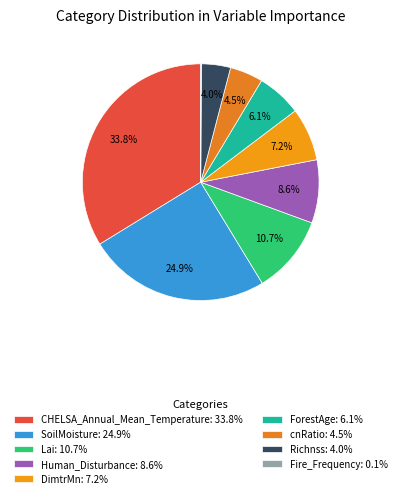

True or false: Fire_Frequency accounts for 0% of the total.

True